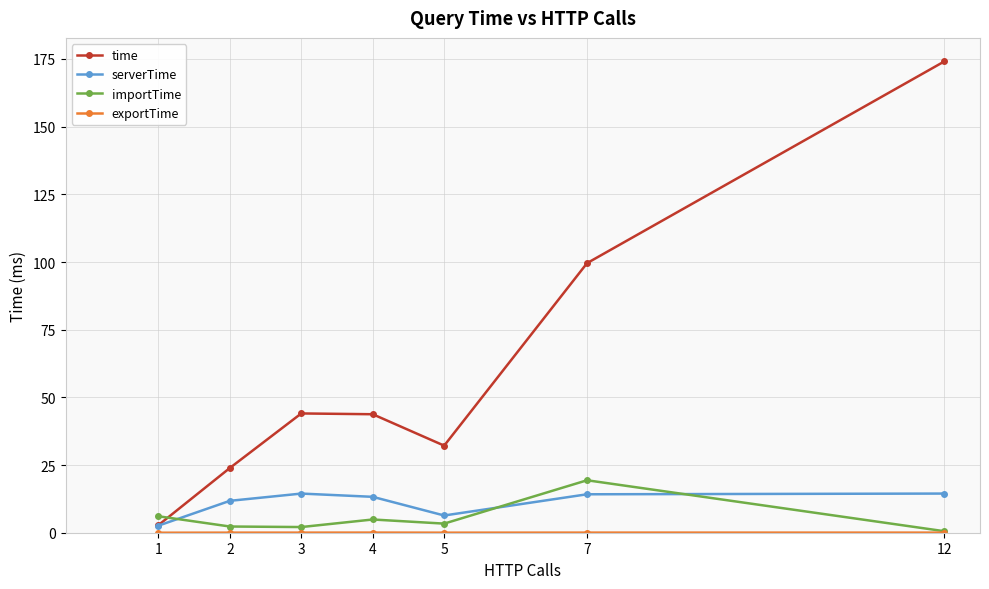

In importTime, how many points are higher than both neighbors (excluding endpoints)?

2